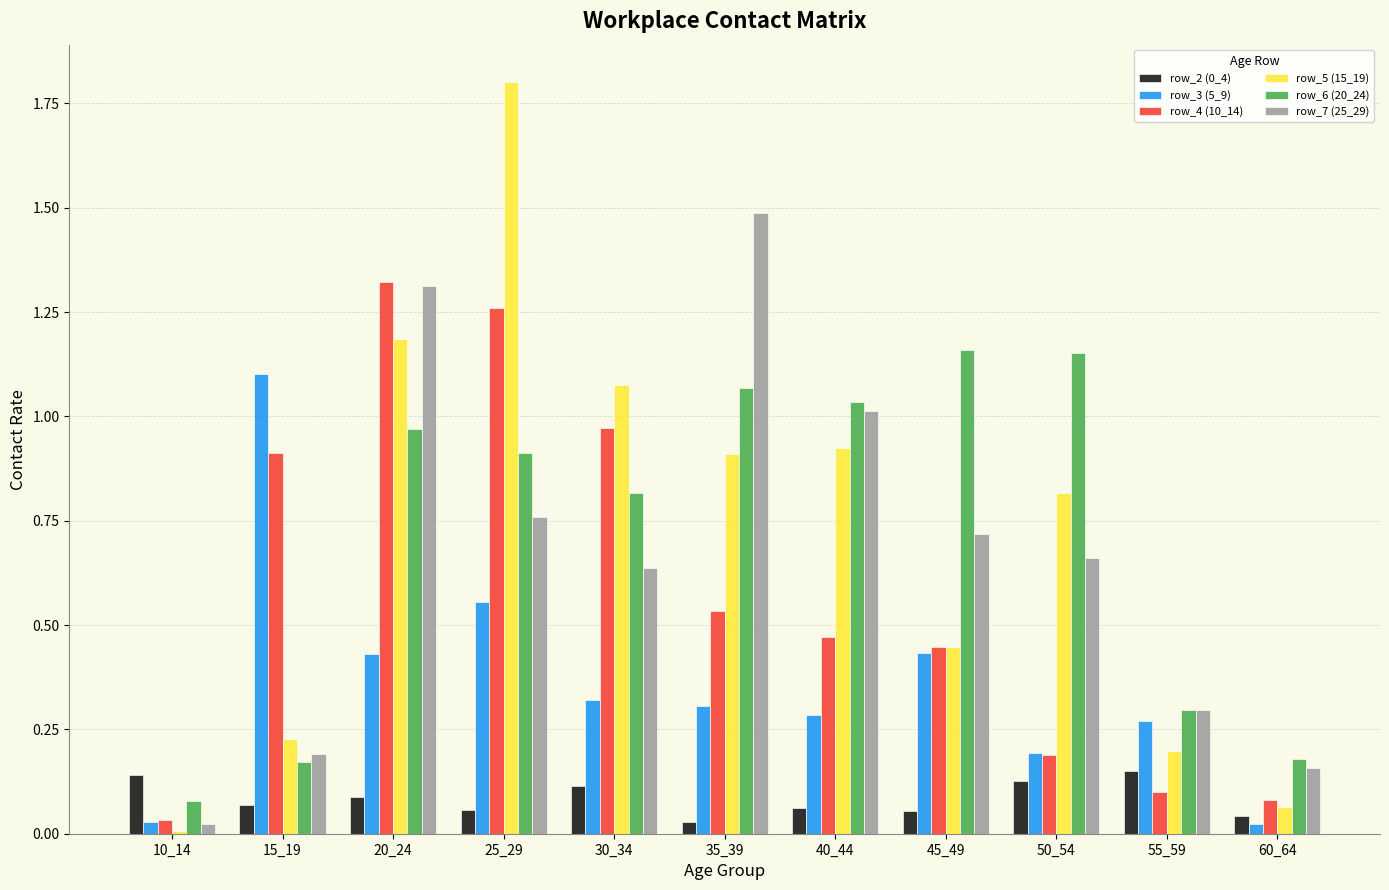

What is the sum of all row_3 (5_9) values?

3.9